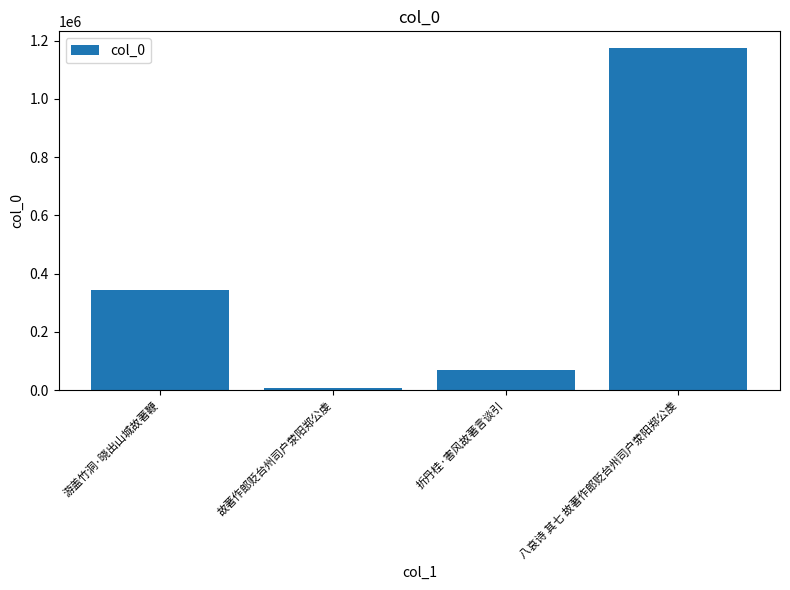

What is the label of the 3rd bar from the right?

故著作郎贬台州司户荥阳郑公虔